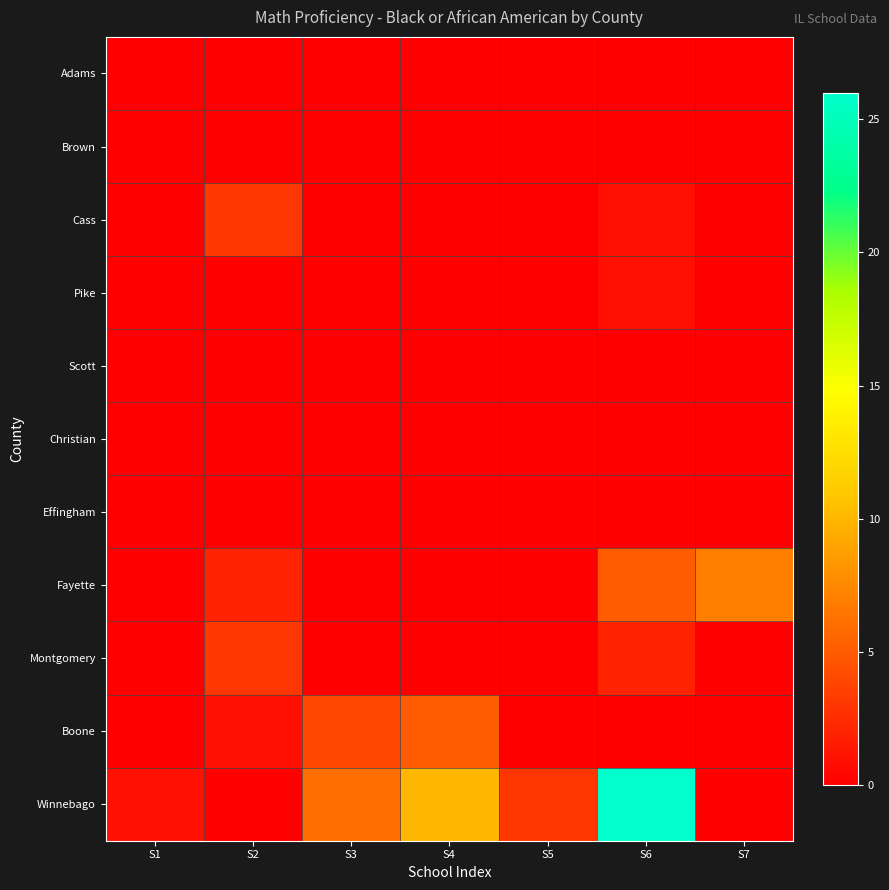

Reading left to right, extract all data points from this chart.

Adams: S1=0	S2=0	S3=0	S4=0	S5=0	S6=0	S7=0
Brown: S1=0	S2=0	S3=0	S4=0	S5=0	S6=0	S7=0
Cass: S1=0	S2=3	S3=0	S4=0	S5=0	S6=1	S7=0
Pike: S1=0	S2=0	S3=0	S4=0	S5=0	S6=1	S7=0
Scott: S1=0	S2=0	S3=0	S4=0	S5=0	S6=0	S7=0
Christian: S1=0	S2=0	S3=0	S4=0	S5=0	S6=0	S7=0
Effingham: S1=0	S2=0	S3=0	S4=0	S5=0	S6=0	S7=0
Fayette: S1=0	S2=2	S3=0	S4=0	S5=0	S6=5	S7=7
Montgomery: S1=0	S2=3	S3=0	S4=0	S5=0	S6=2	S7=0
Boone: S1=0	S2=1	S3=4	S4=5	S5=0	S6=0	S7=0
Winnebago: S1=1	S2=0	S3=6	S4=10	S5=3	S6=26	S7=0